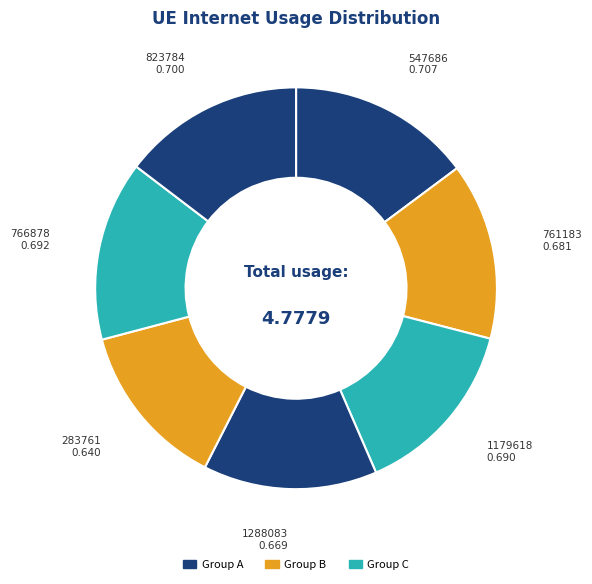

Does any single category account for the majority?

No